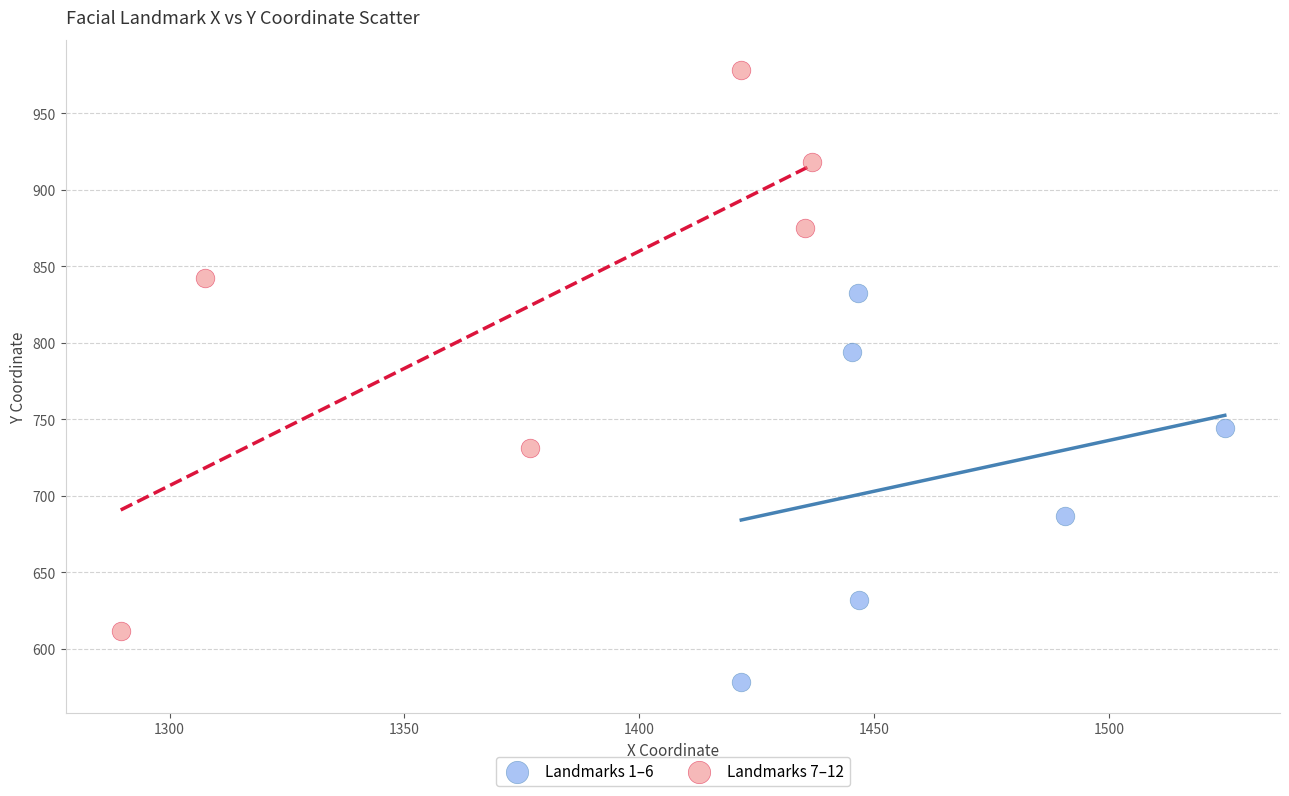

Which series contains the highest Y value?

Landmarks 7–12